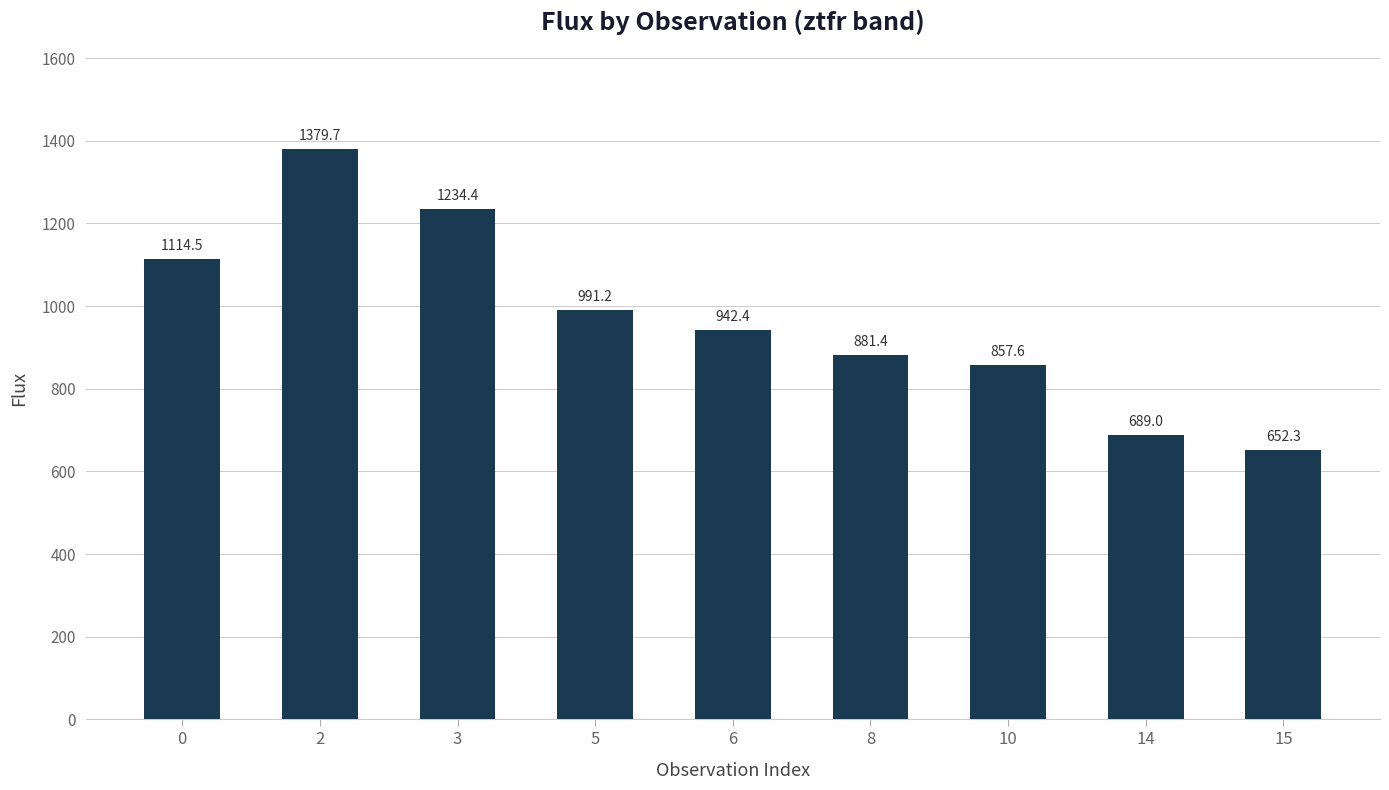

Rank the categories by value from highest to lowest.

2, 3, 0, 5, 6, 8, 10, 14, 15